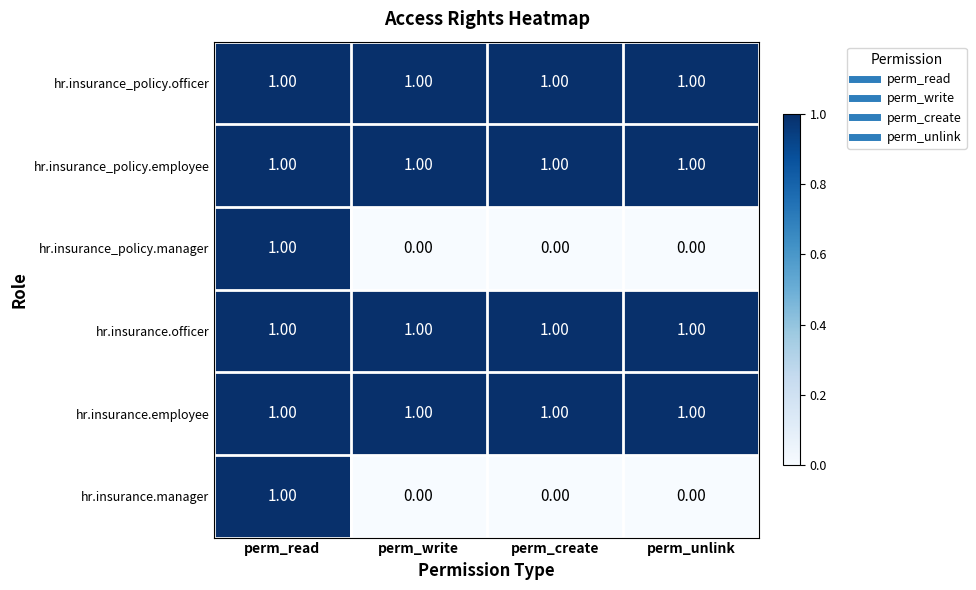

At which category is the sum across all series the highest?

perm_read